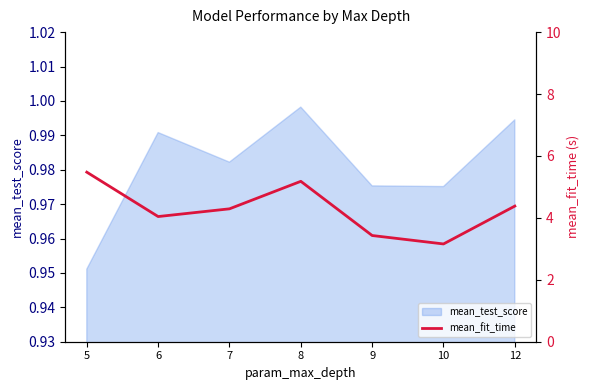

True or false: mean_test_score has a value of 1.8 at 8.

False